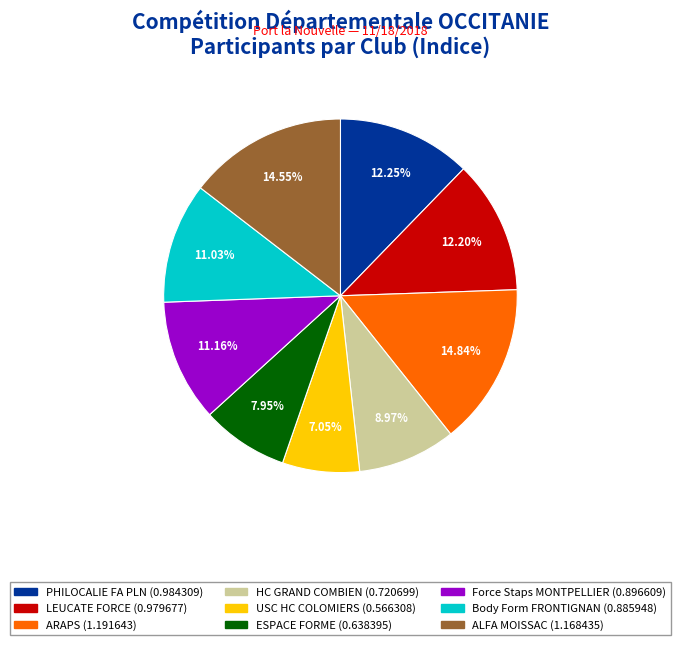

How many segments does this pie chart have?

9